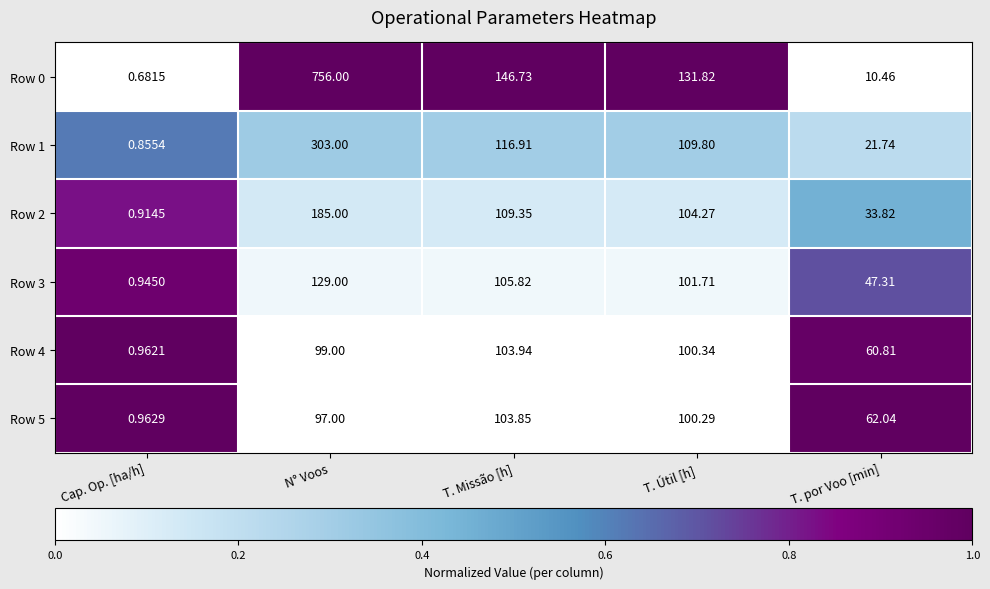

Which label corresponds to the largest value in the chart?

N° Voos